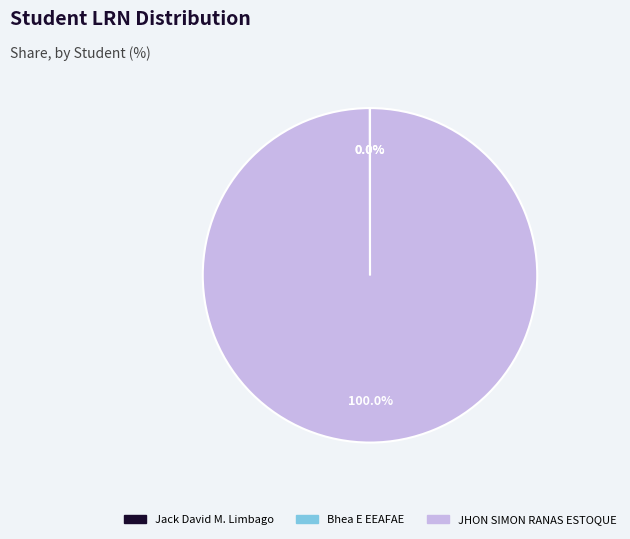

To the nearest percent, what is the difference between the largest and smallest slice percentages?

100%